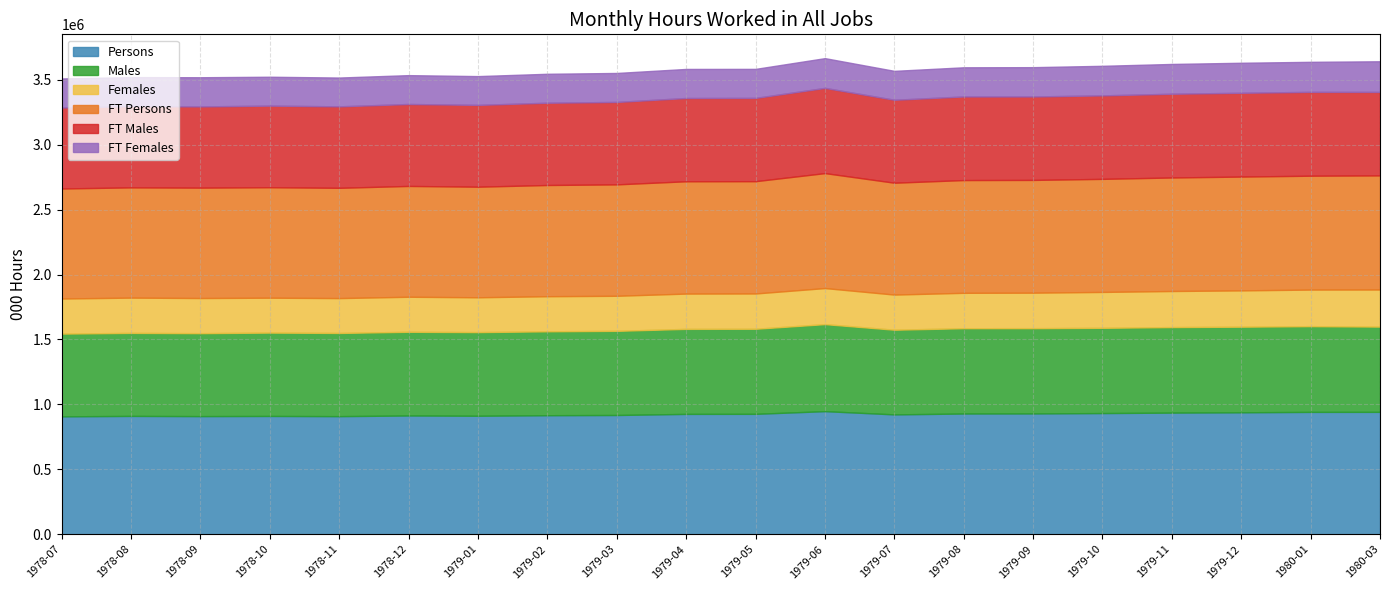

The value of Persons at 1979-11 is 1340186.9. True or false?

False